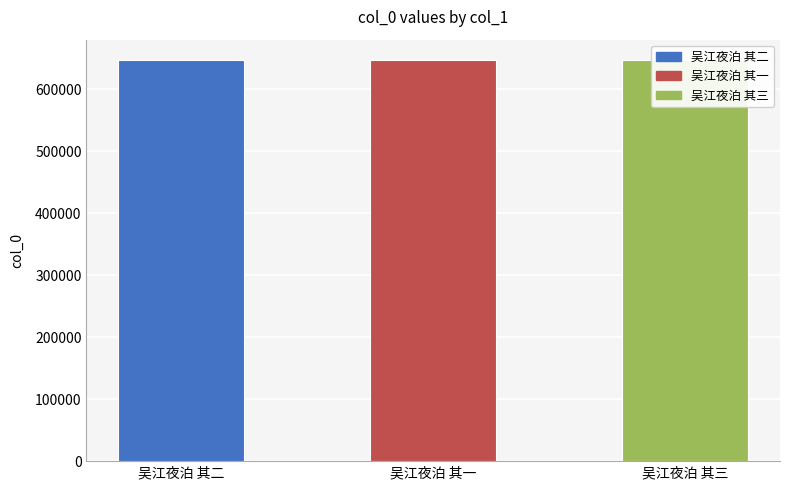

Are the bars grouped side by side (vs. stacked)?

No